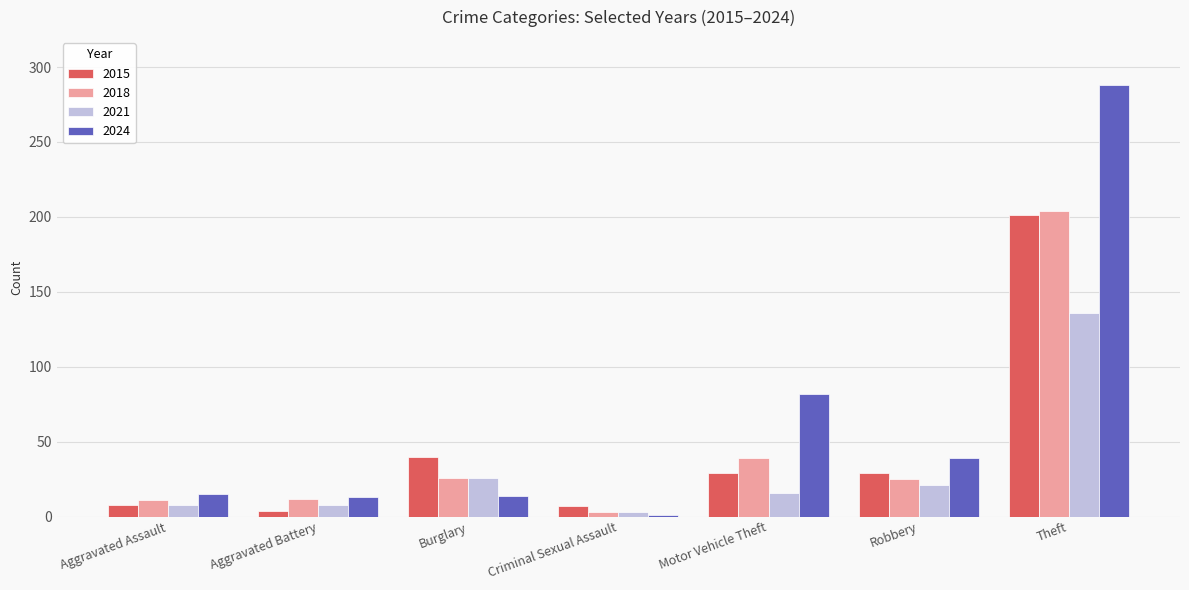

Between Robbery and Theft, which series saw the biggest shift?

2024